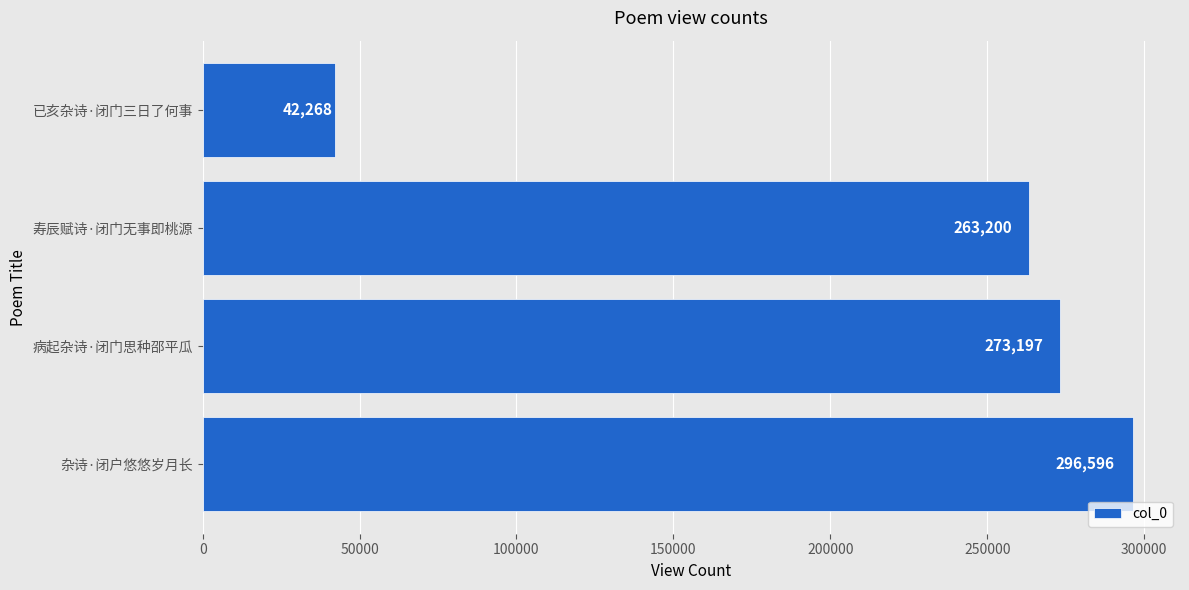

At which category does the chart reach its minimum across all series?

已亥杂诗·闭门三日了何事